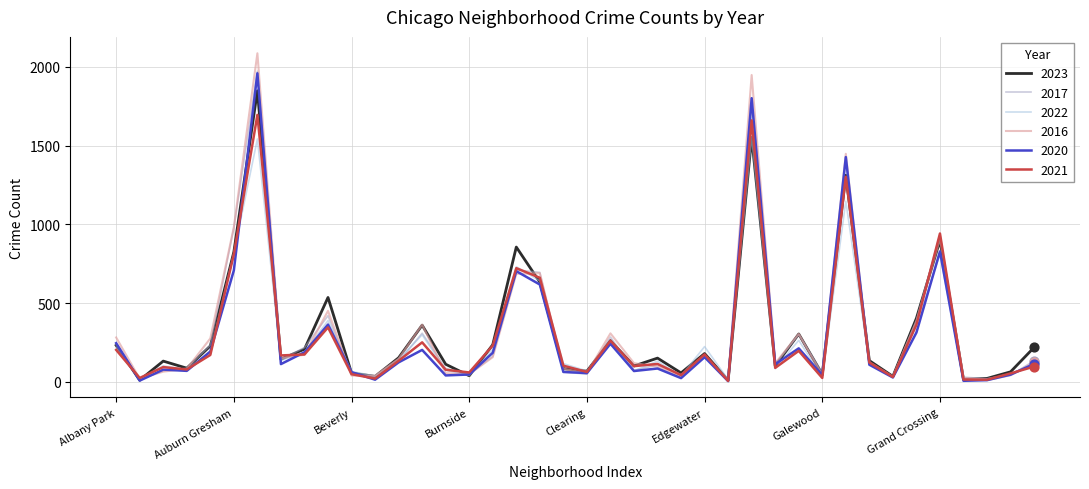

Which series has the largest range (max minus min)?

2016